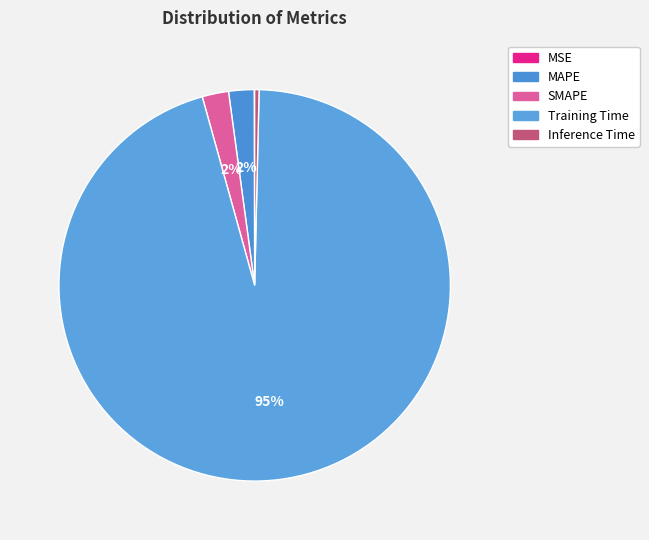

Combined, do Inference Time and MAPE account for over 50%?

No